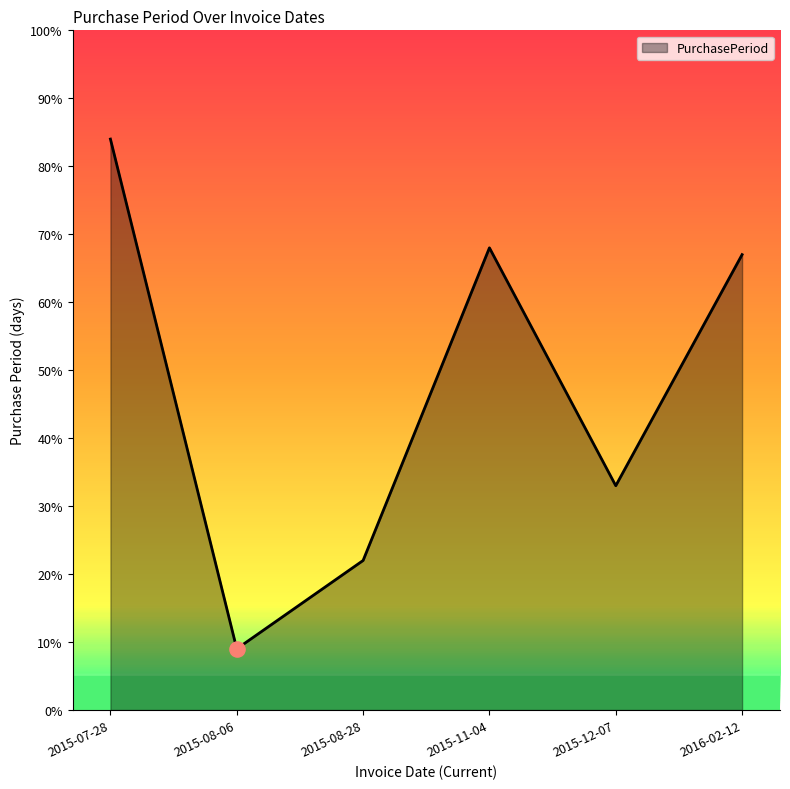

Approximately how many times larger is the value at 2015-11-04 compared to 2016-02-12?

1.0